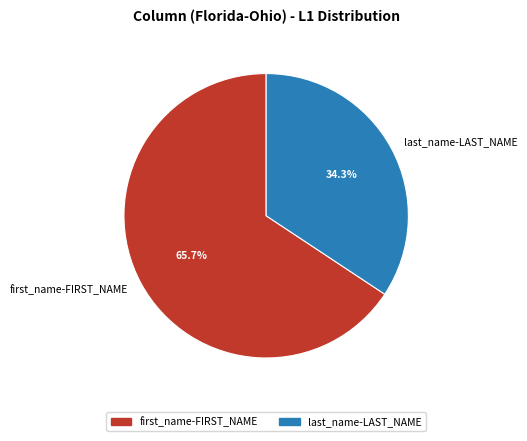

What percentage is the first_name-FIRST_NAME slice, to the nearest percent?

66%